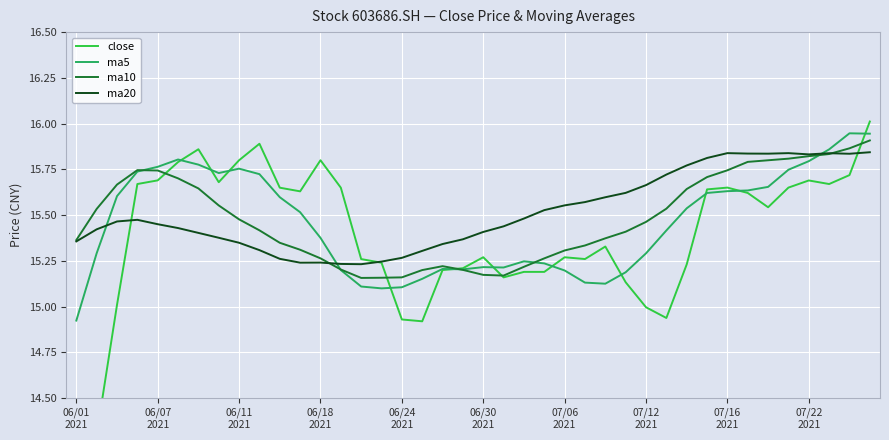

What is the difference between the highest and lowest values at 06/07 2021?

0.3